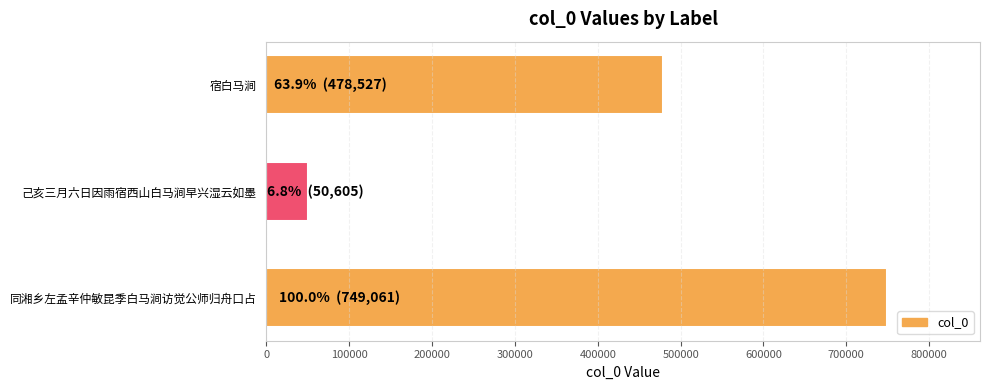

Which label corresponds to the largest value in the chart?

同湘乡左孟辛仲敏昆季白马涧访觉公师归舟口占